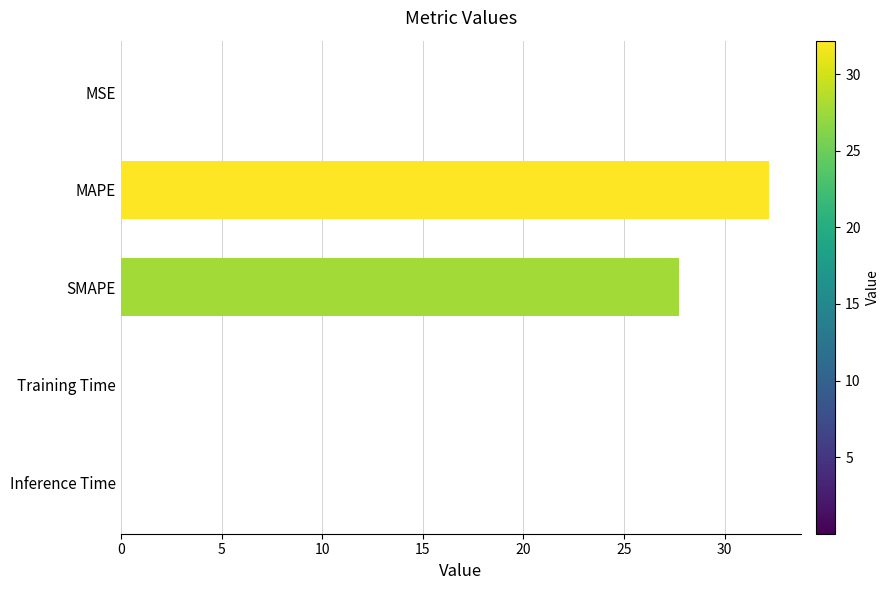

Which category has the highest value across all series?

MAPE